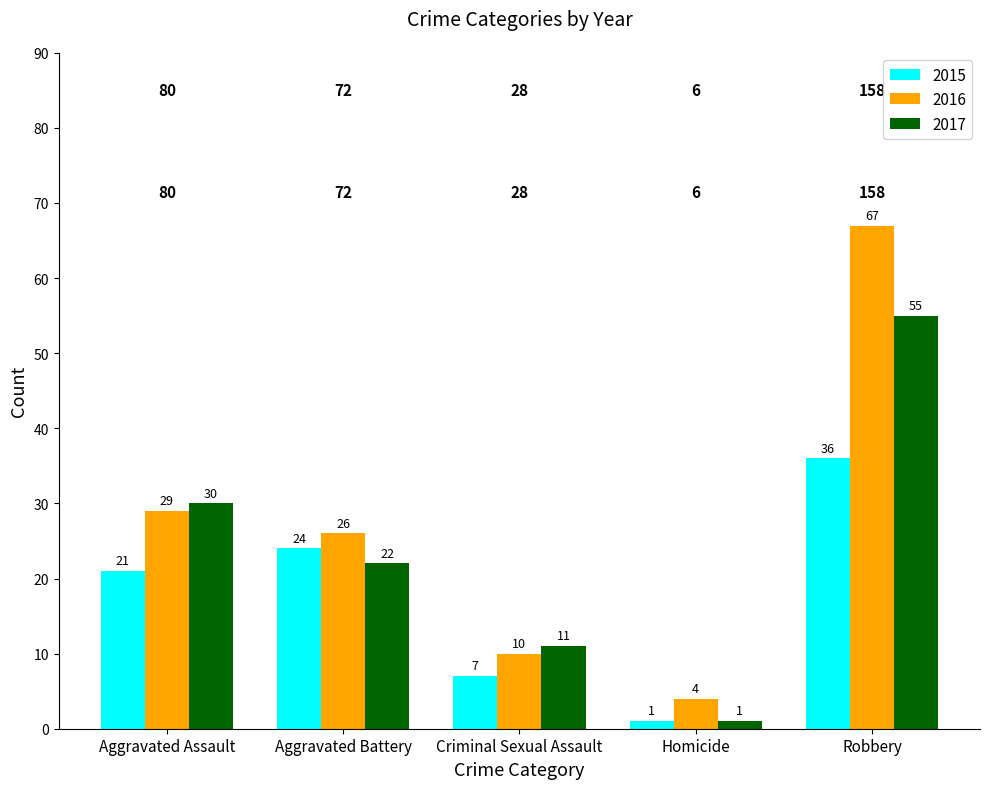

List the series in order of their peak value, lowest first.

2015, 2017, 2016